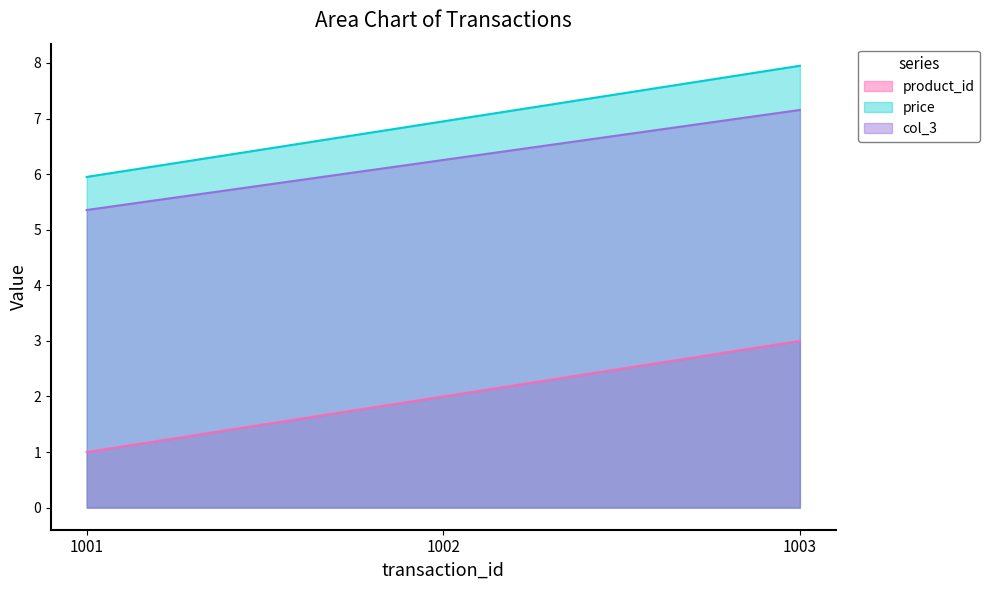

Reading right to left, list all the values displayed in this chart.

product_id: 1003=3.0	1002=2.0	1001=1.0
price: 1003=8.0	1002=7.0	1001=6.0
col_3: 1003=7.2	1002=6.3	1001=5.4